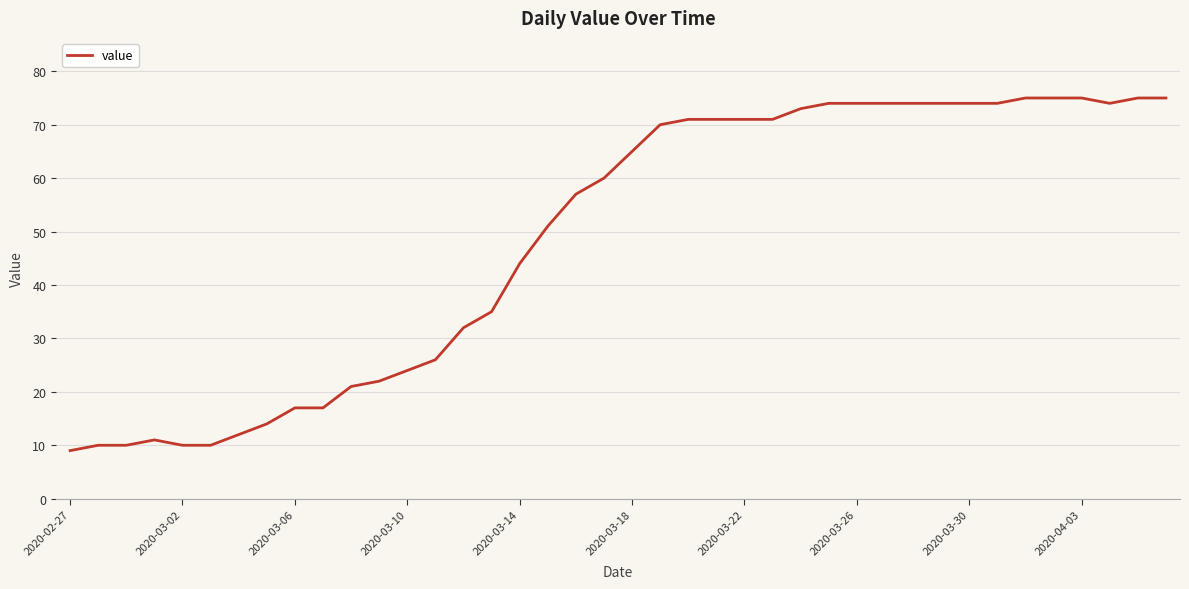

What is the greatest value displayed?

75